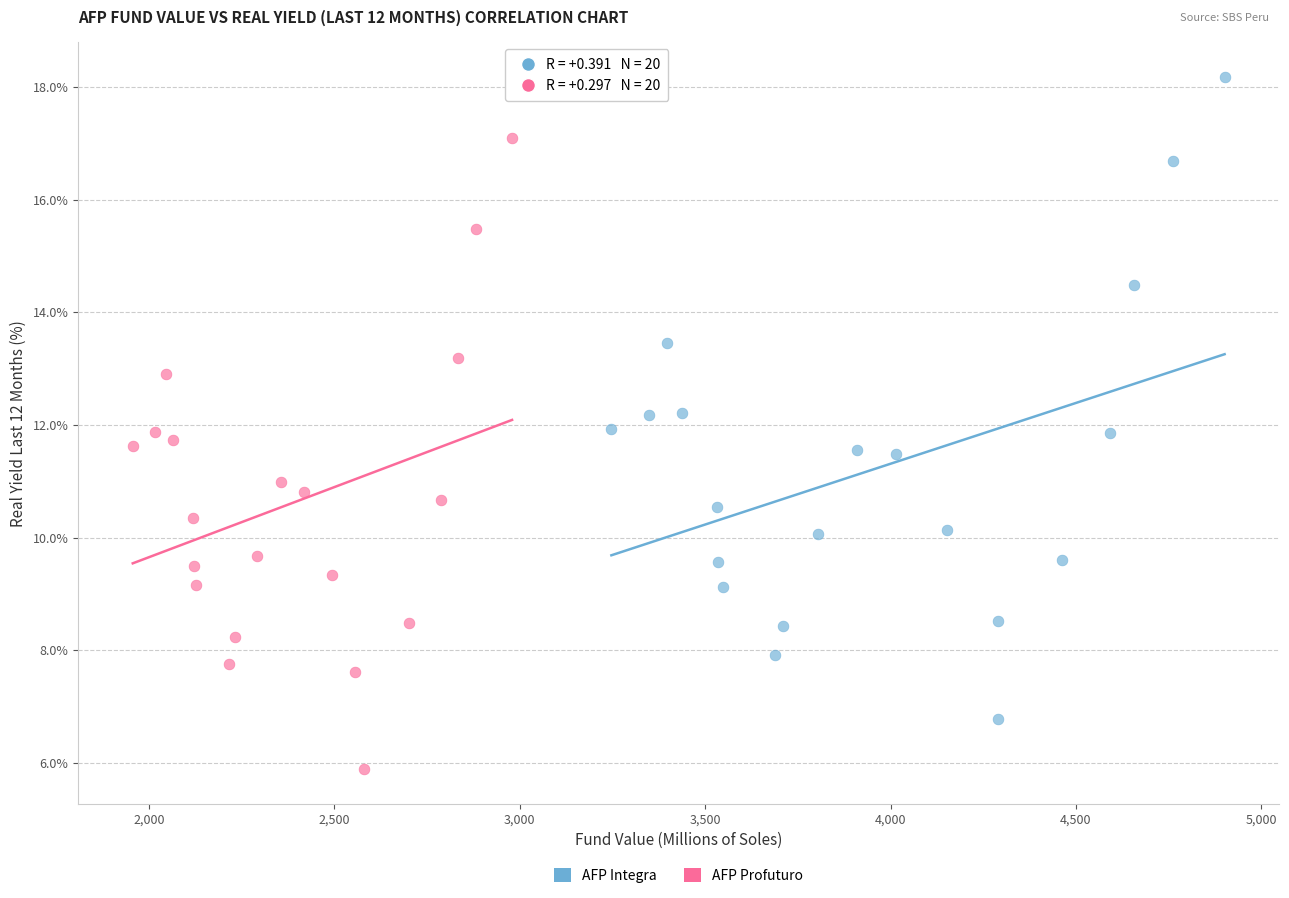

Which series contains the lowest Y value?

AFP Profuturo